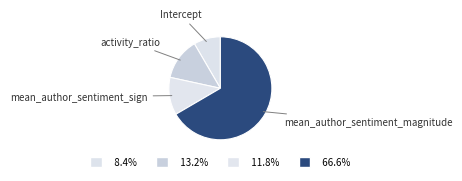

How many slices are in this pie chart?

4